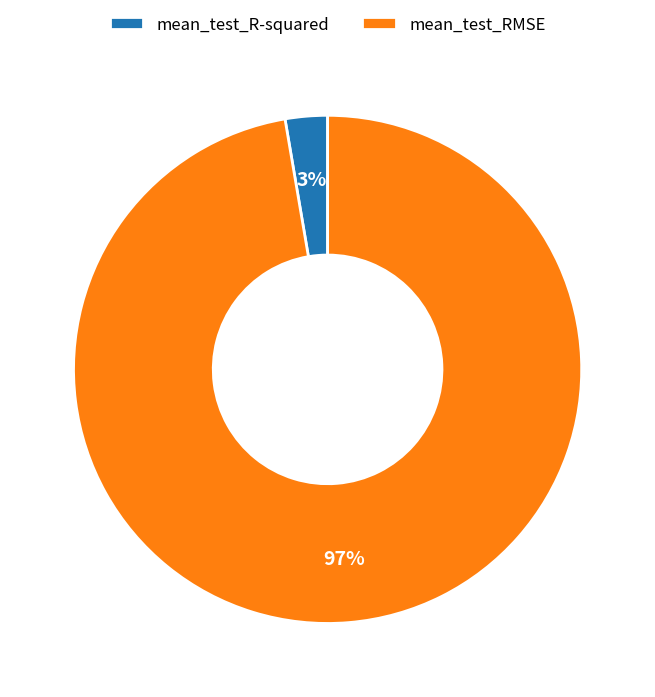

Combined, do mean_test_R-squared and mean_test_RMSE account for over 50%?

Yes